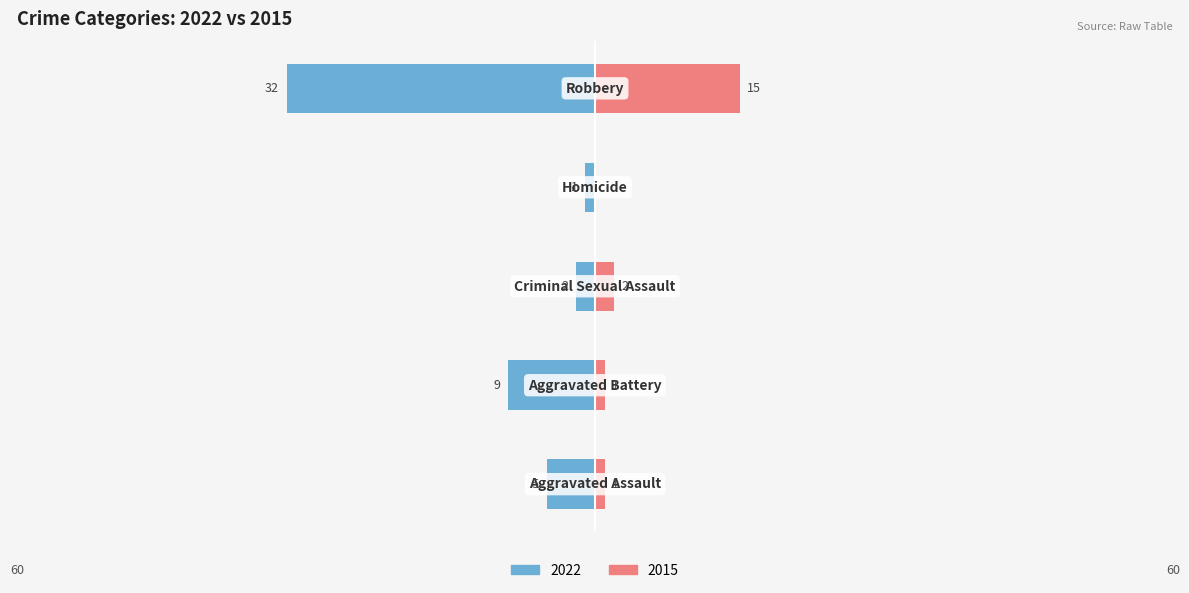

Is it true that 2018 equals 0 at Criminal Sexual Assault?

False